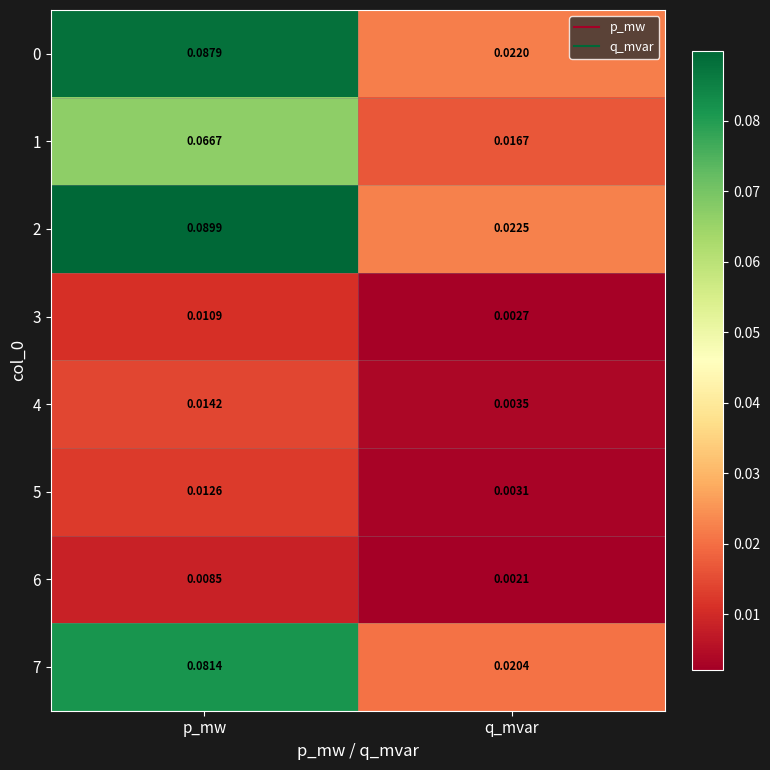

Is the value of 1 at p_mw greater than the value of 4 at p_mw?

Yes